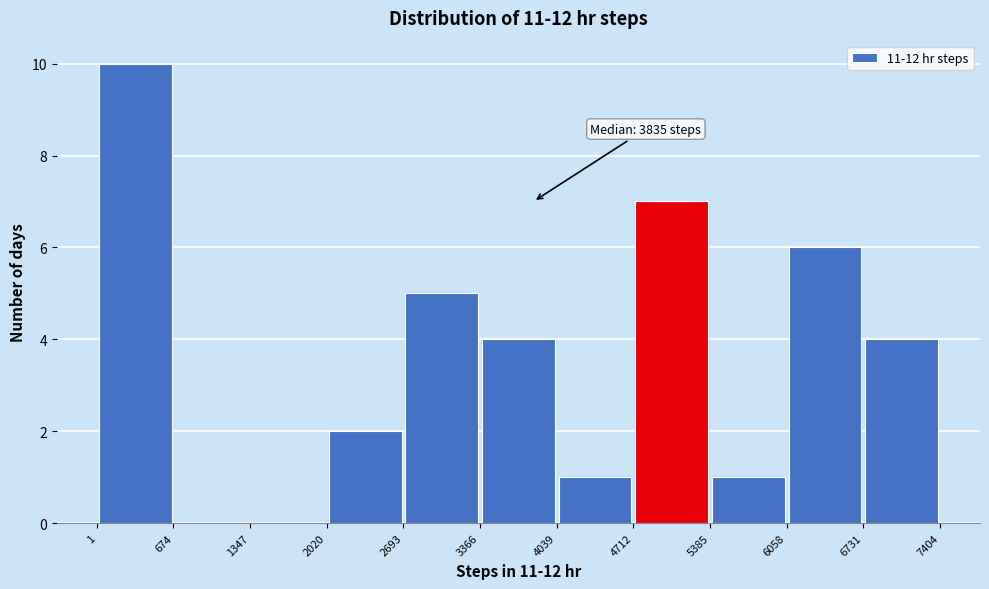

Over which range of the x-axis is the bar tallest?

1 to 674